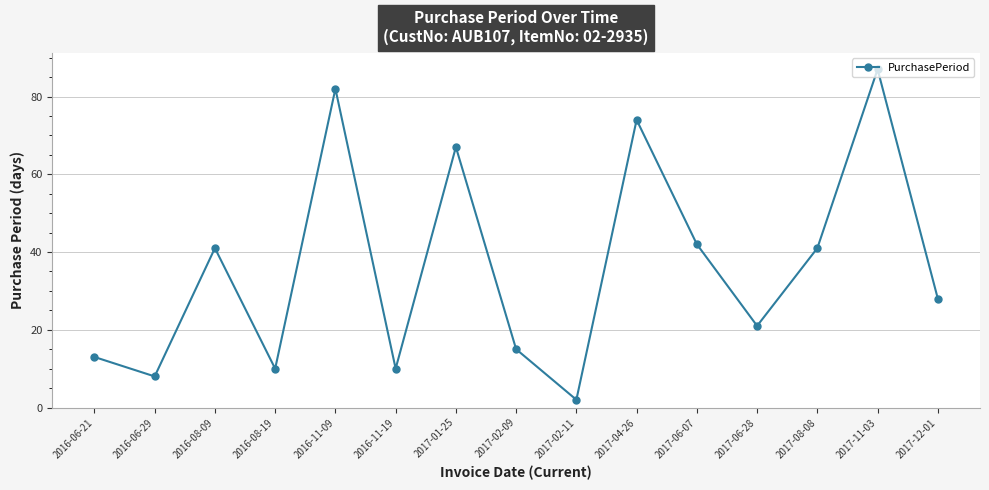

What position from the right is 2017-11-03?

2